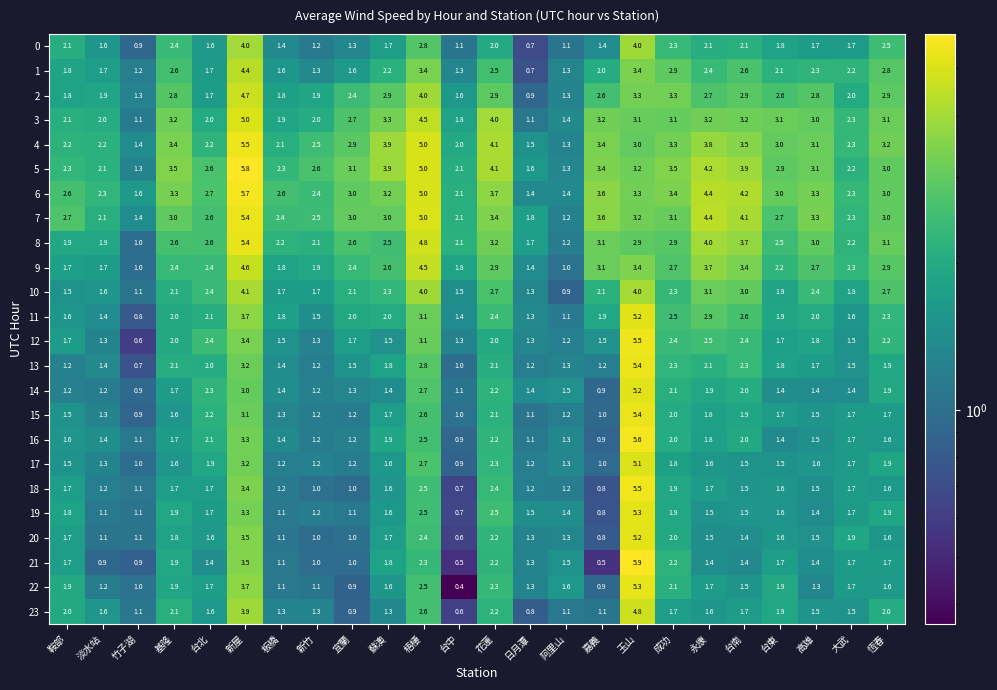

Which series has the largest total across all categories?

6